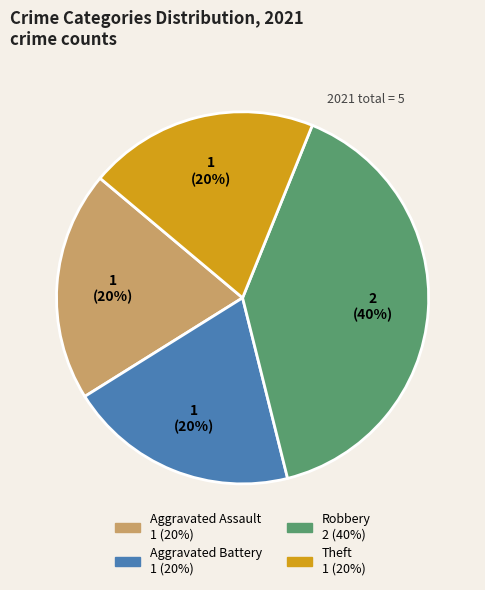

Approximately how many times larger is the value at Theft compared to Aggravated Battery?

1.0